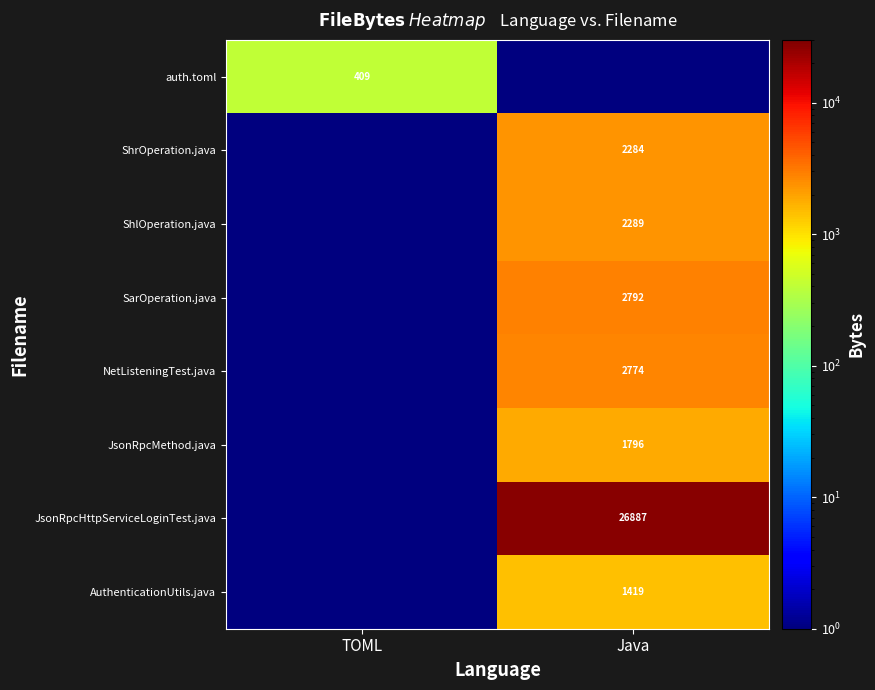

Is it true that JsonRpcHttpServiceLoginTest.java equals 48119.6 at Java?

False